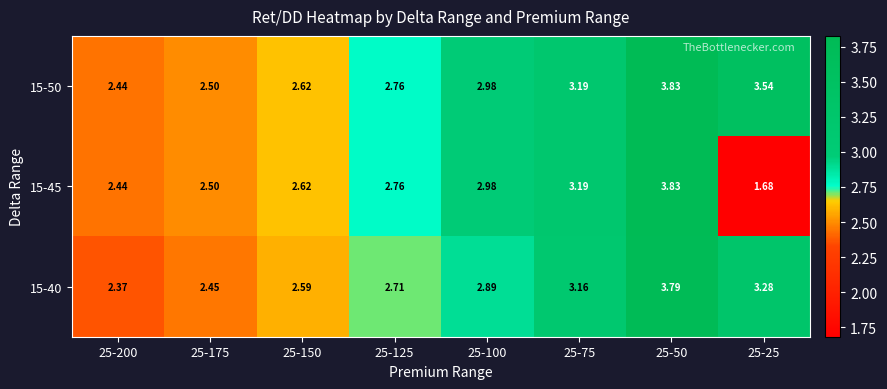

Which series has the largest total across all categories?

15-50